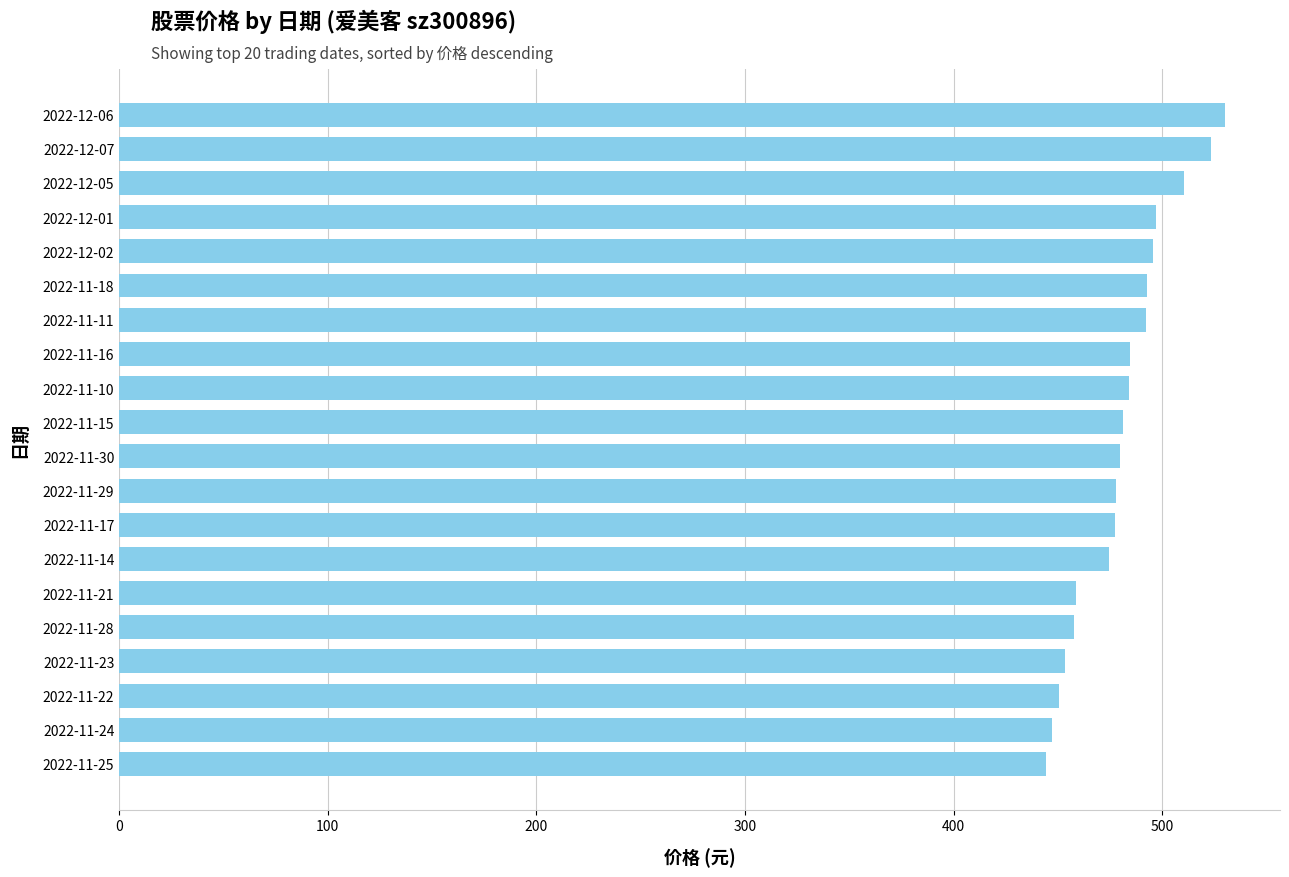

What is the greatest value displayed?

530.0